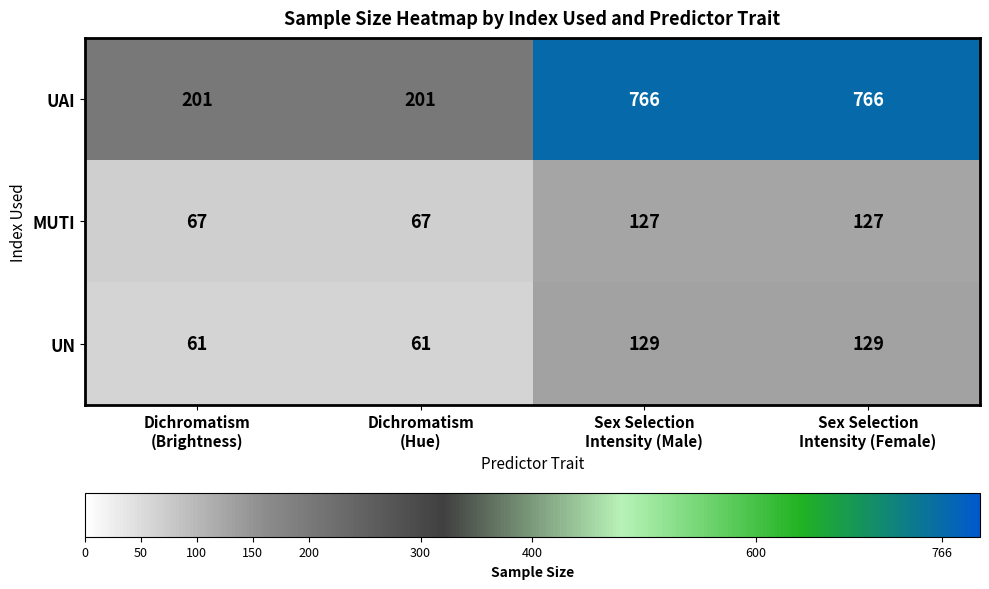

Reading left to right, transcribe all the data shown in this chart.

UAI: 201	201	766	766
MUTI: 67	67	127	127
UN: 61	61	129	129